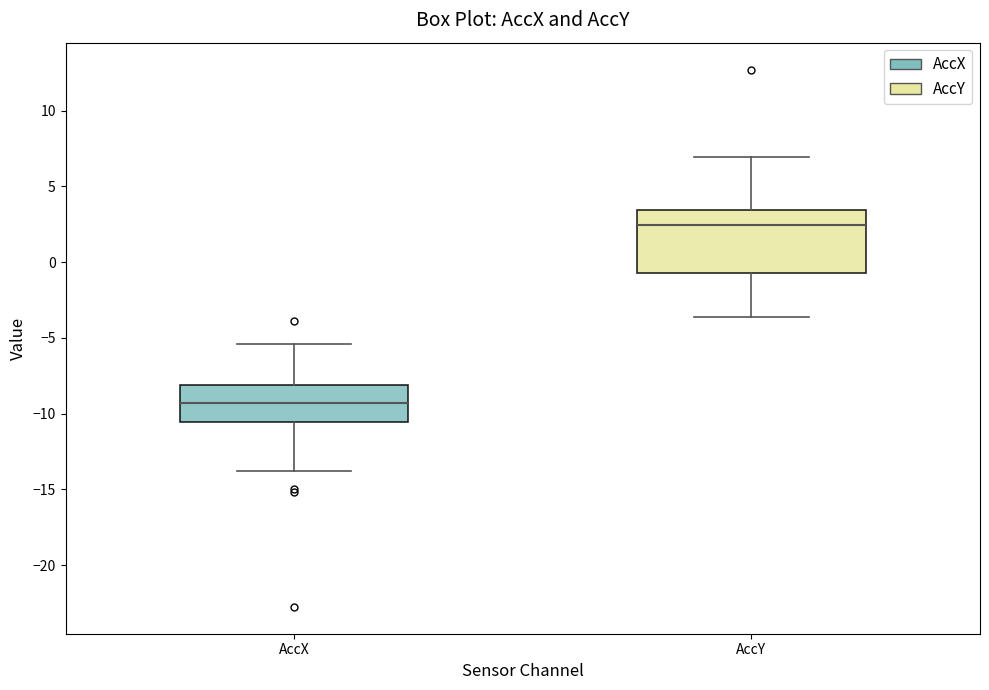

Which box's median line is the lowest?

AccX